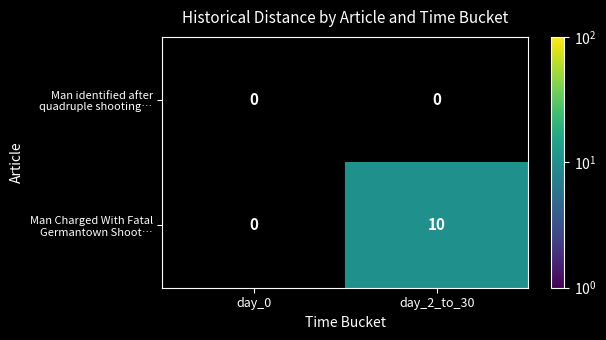

What is the difference between the highest and lowest values at day_2_to_30?

10